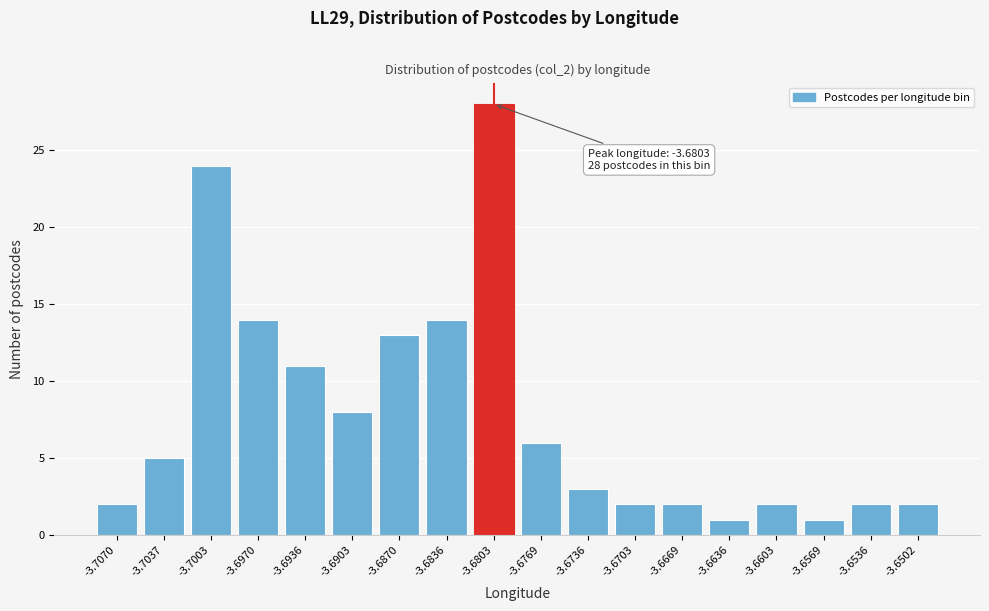

Reading right to left, transcribe all the data shown in this chart.

2	2	1	2	1	2	2	3	6	28	14	13	8	11	14	24	5	2